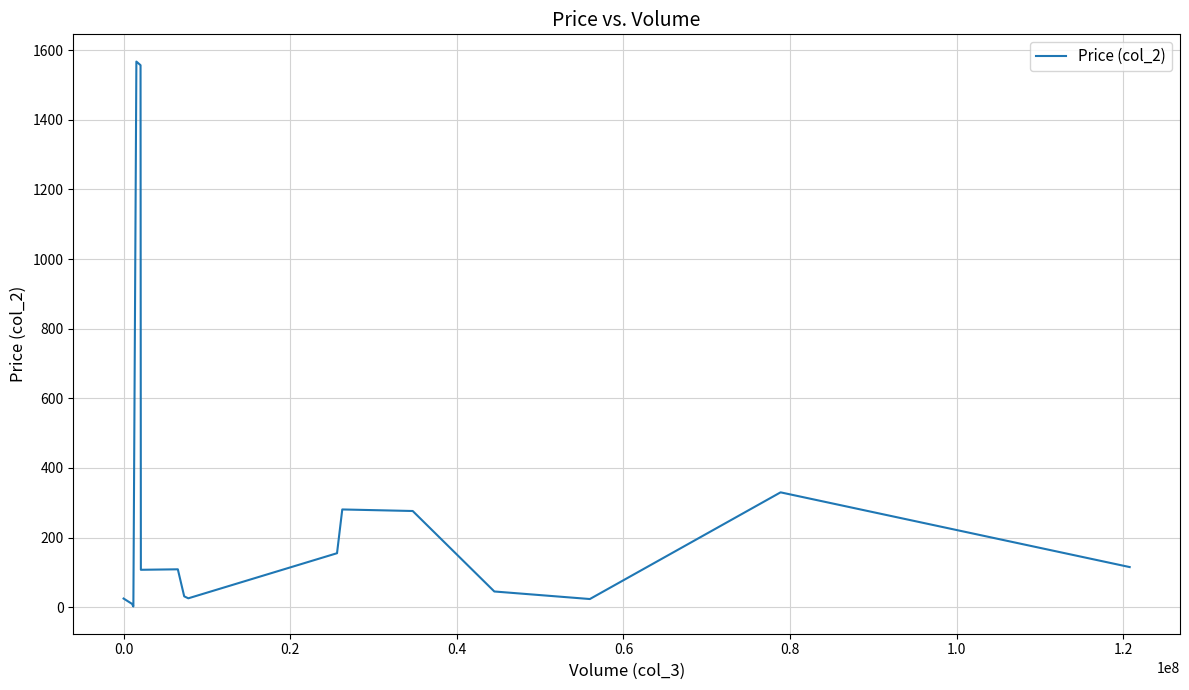

What is the greatest value displayed?

1567.2